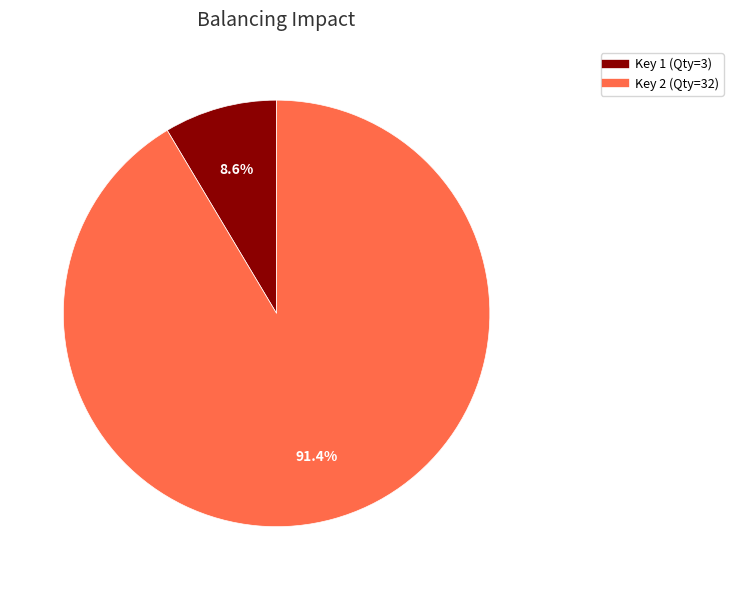

Is there any slice that represents more than half of the pie?

Yes